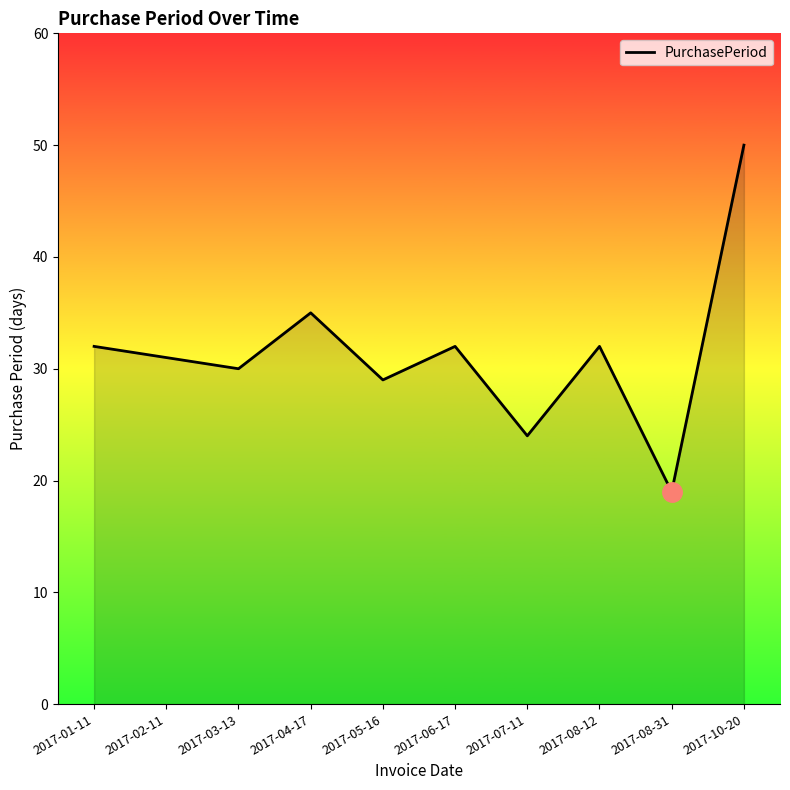

What position from the left is 2017-04-17?

4